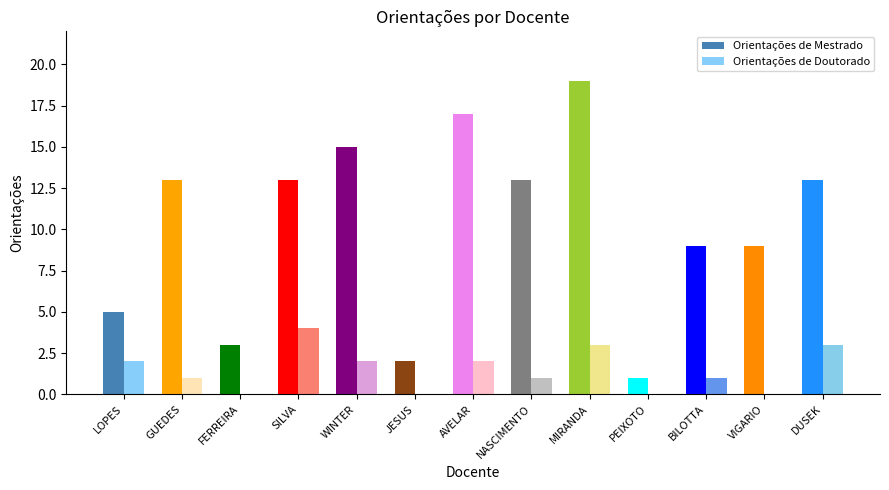

What position from the right is GUEDES?

12